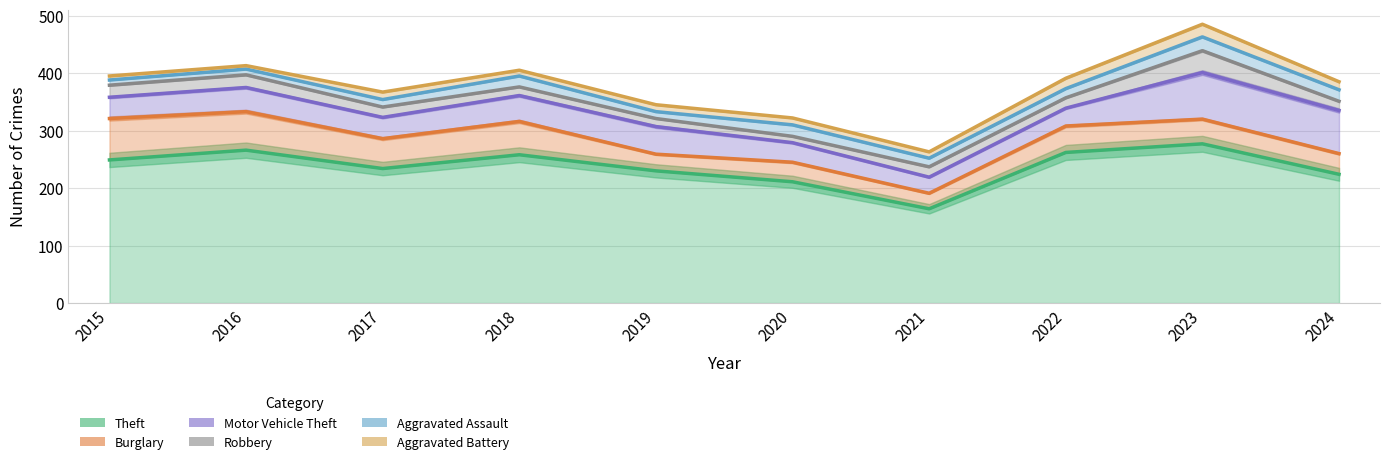

What is the sum of all Theft values?

2375